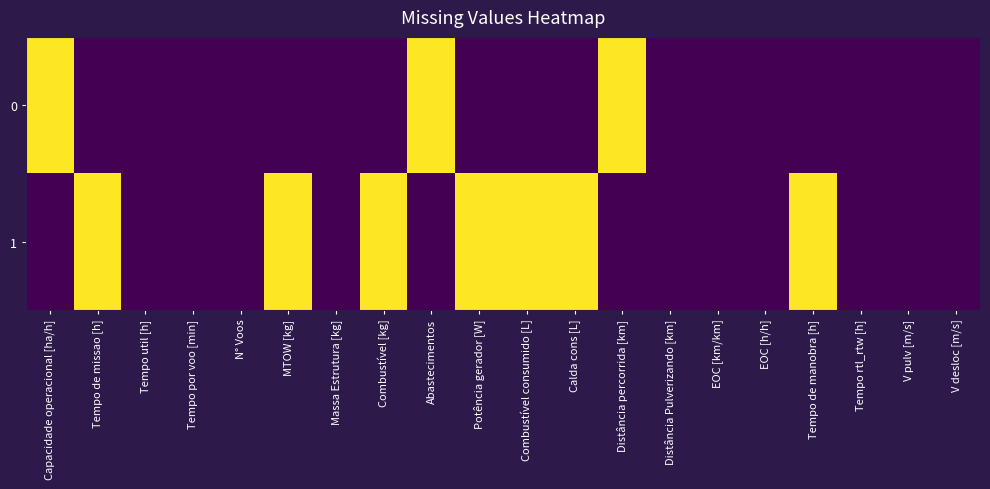

Rank the series at N° Voos from highest to lowest value.

0, 1